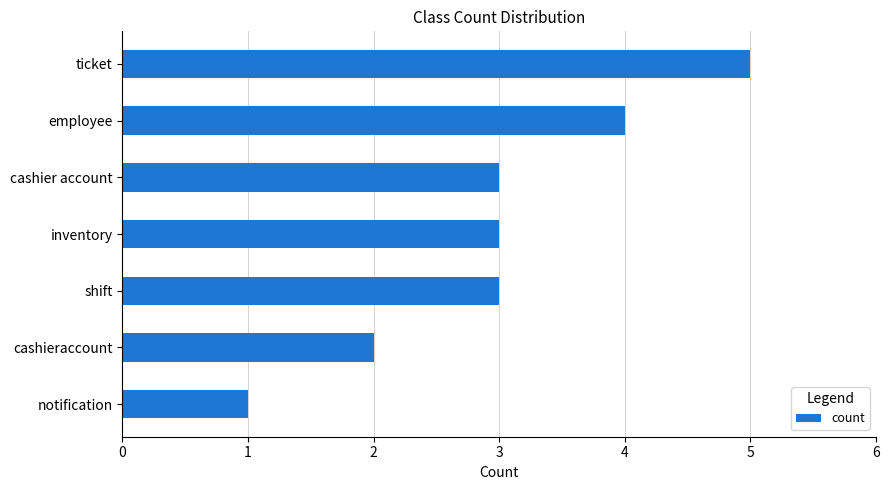

What is the ratio of the value at ticket to the value at cashier account?

1.7